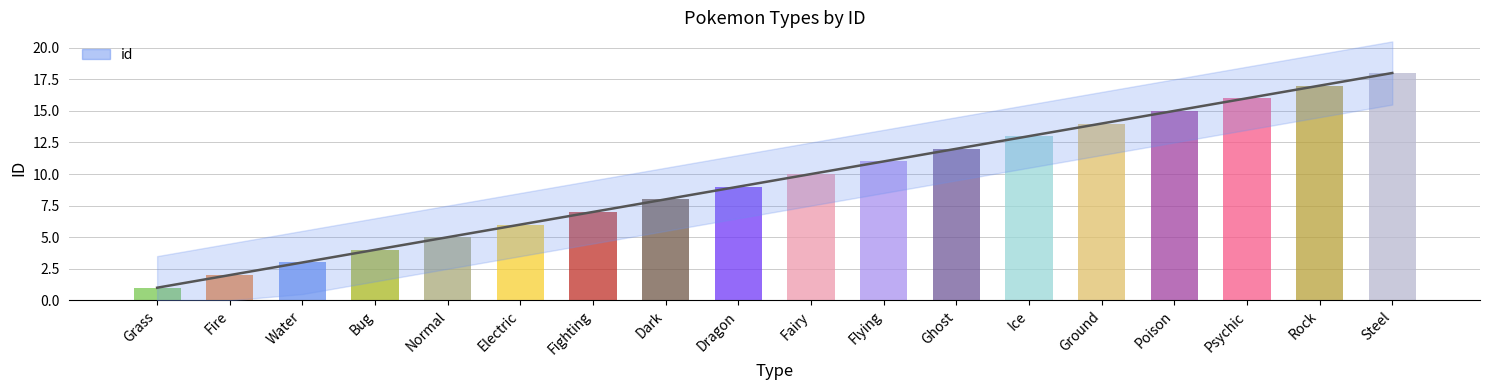

Reading right to left, transcribe all the data shown in this chart.

18	17	16	15	14	13	12	11	10	9	8	7	6	5	4	3	2	1